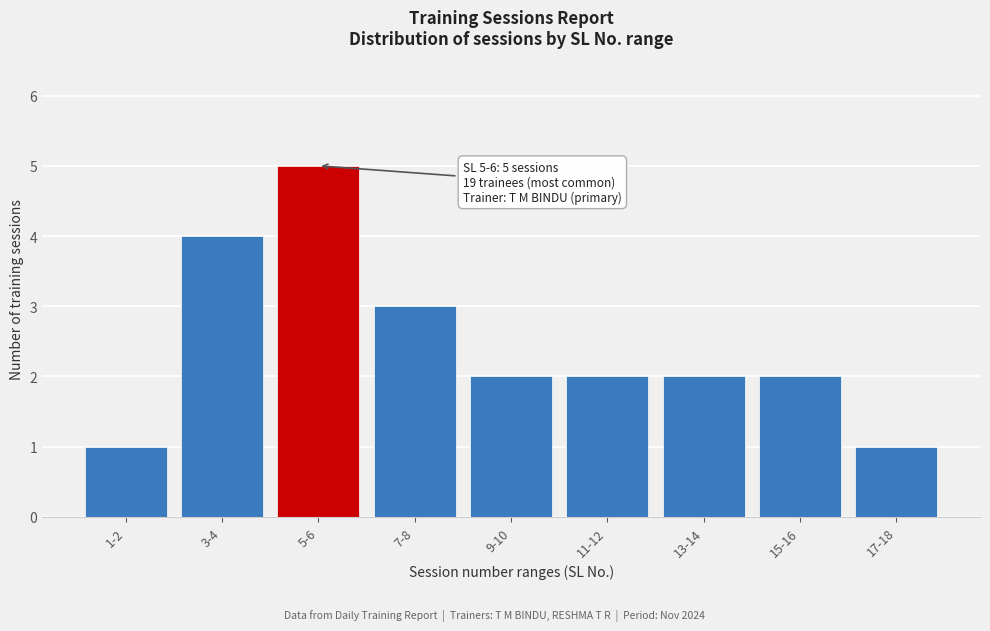

Reading right to left, what are all the values shown in this chart?

1	2	2	2	2	3	5	4	1